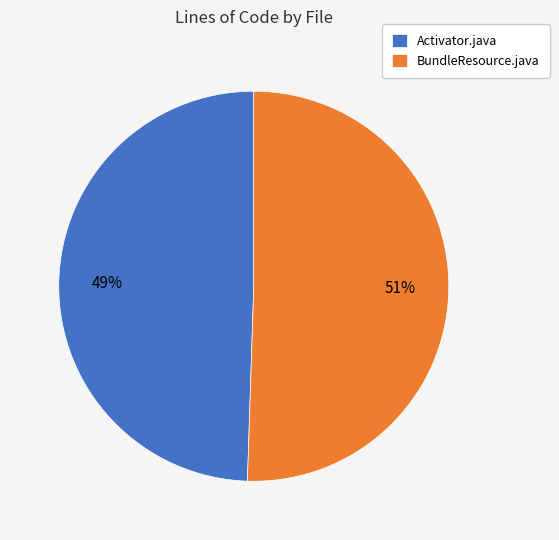

What is the ratio of the value at BundleResource.java to the value at Activator.java?

1.0